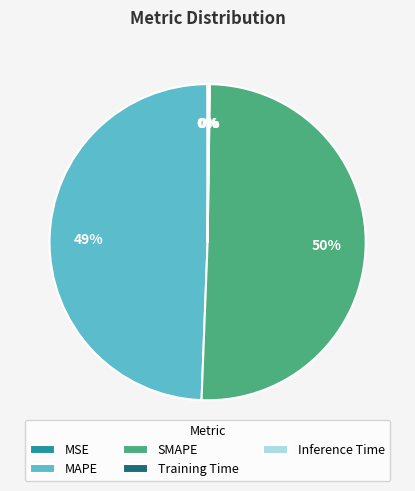

Is there a majority slice in this chart?

Yes